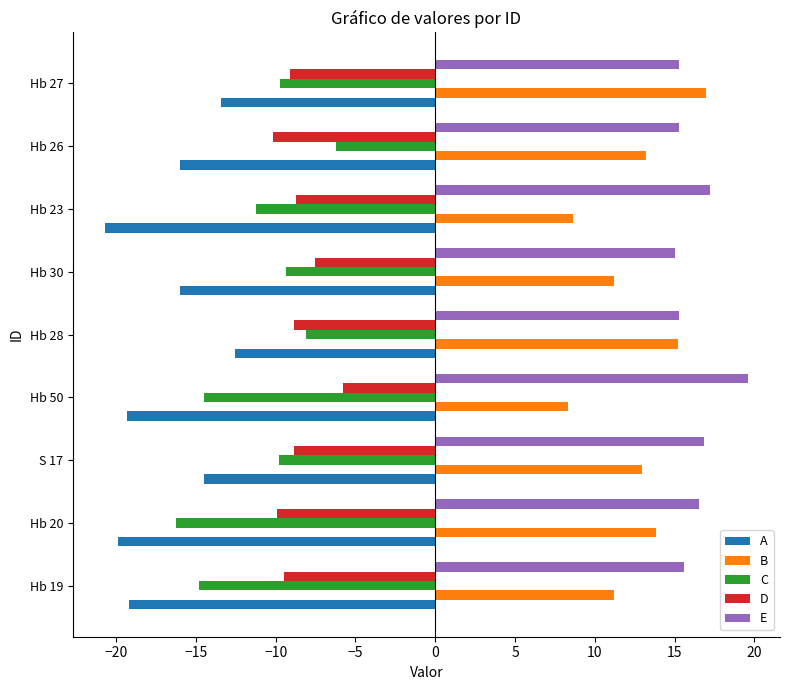

At how many categories does at least one series exceed 18?

1